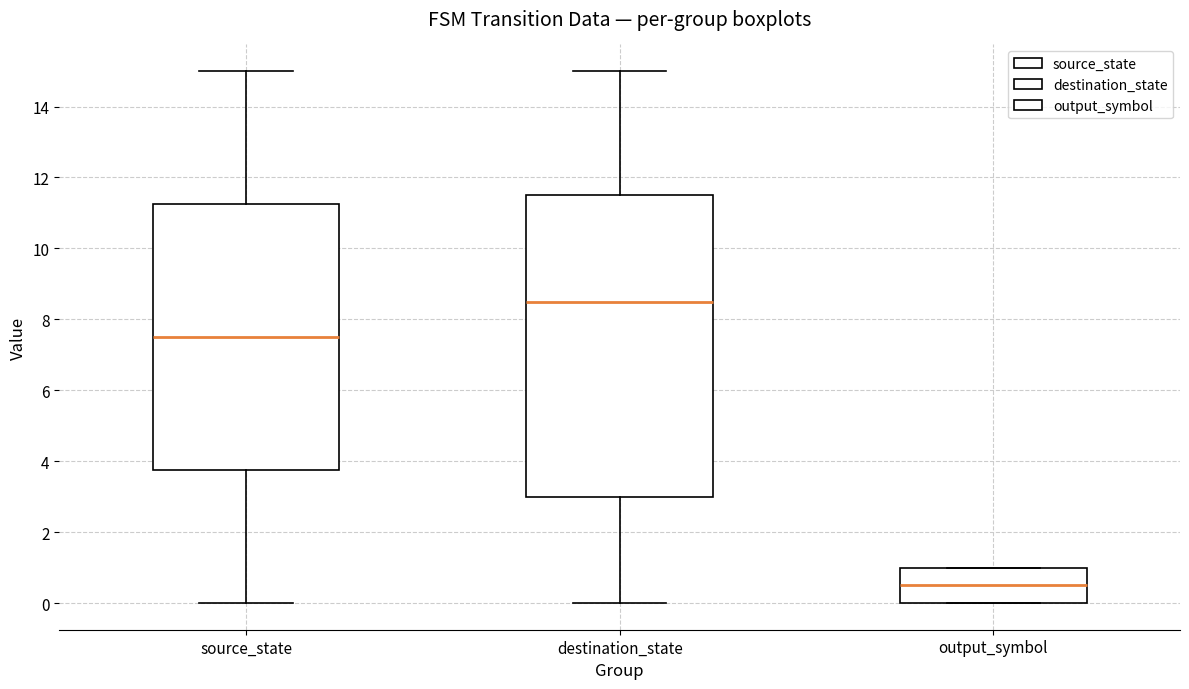

Reading left to right, transcribe this box plot: for each box, give where its median line is, the range the box spans, and where its two whiskers end, as read against the y-axis. The values are not printed on the chart, so give them approximately, as read against the axis.

source_state: median 7.6, box 3.8 to 11.2, whiskers 0.0 to 15.0
destination_state: median 8.6, box 3.0 to 11.6, whiskers 0.0 to 15.0
output_symbol: median 0.6, box 0.0 to 1.0, whiskers 0.0 to 1.0